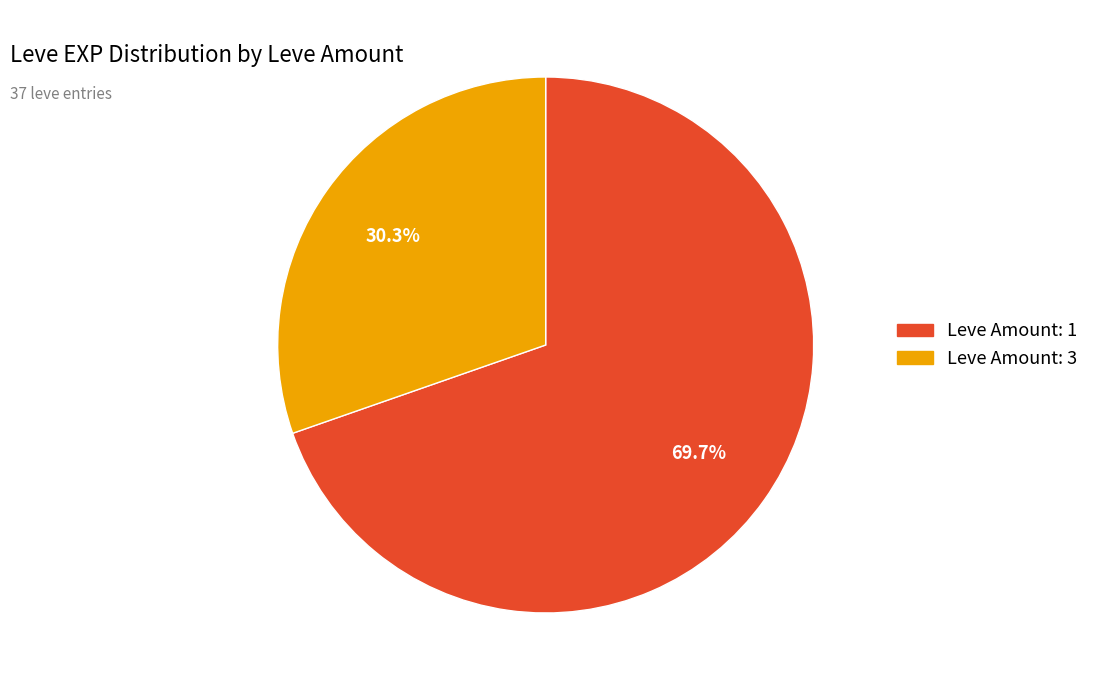

How many segments does this pie chart have?

2